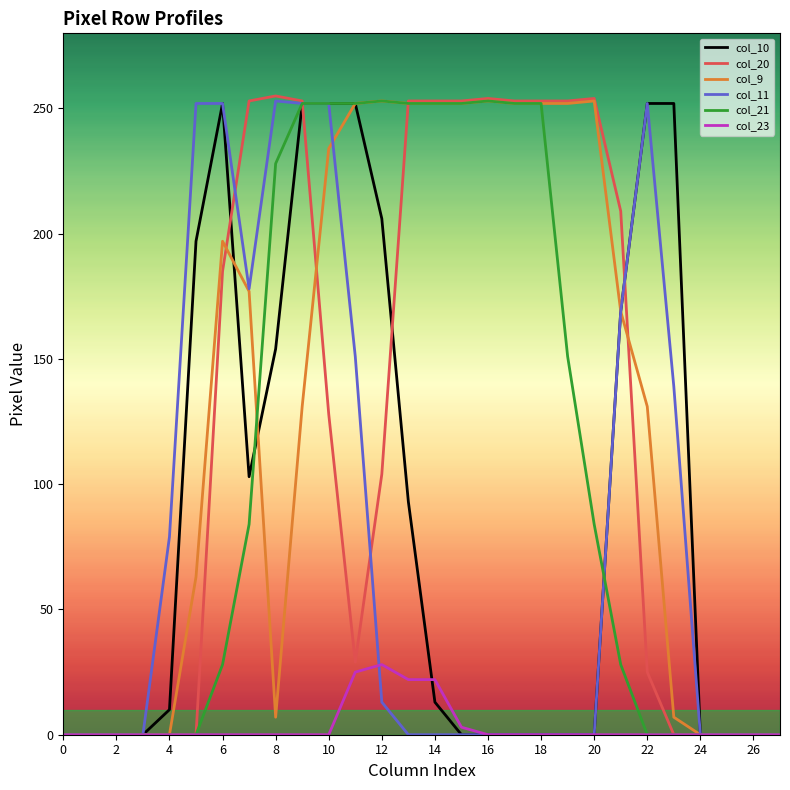

At how many categories does at least one series exceed 148?

19